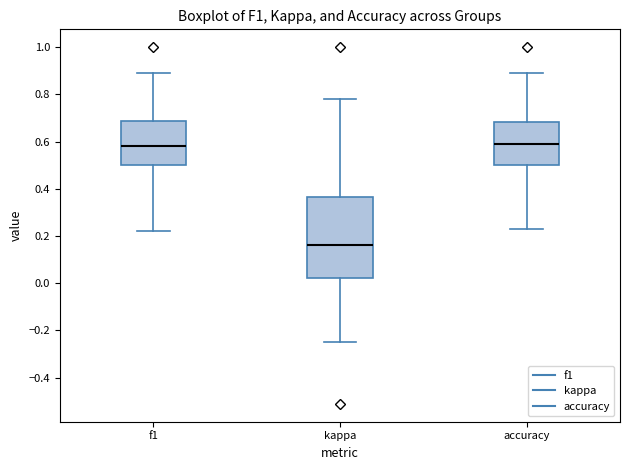

Where is the lower edge of the box for accuracy on the y-axis? The values are not printed on the chart, so give them approximately, as read against the axis.

0.50